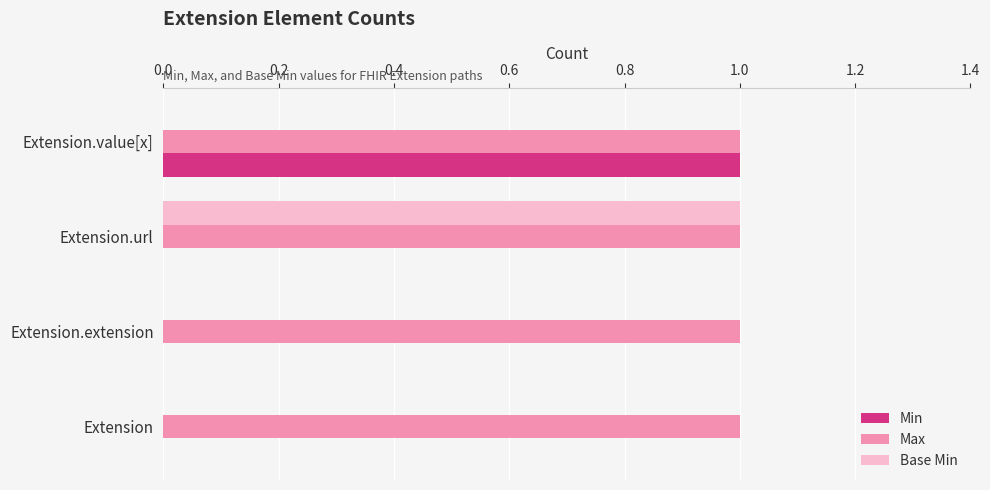

Is it true that Max equals 1 at Extension.url?

True